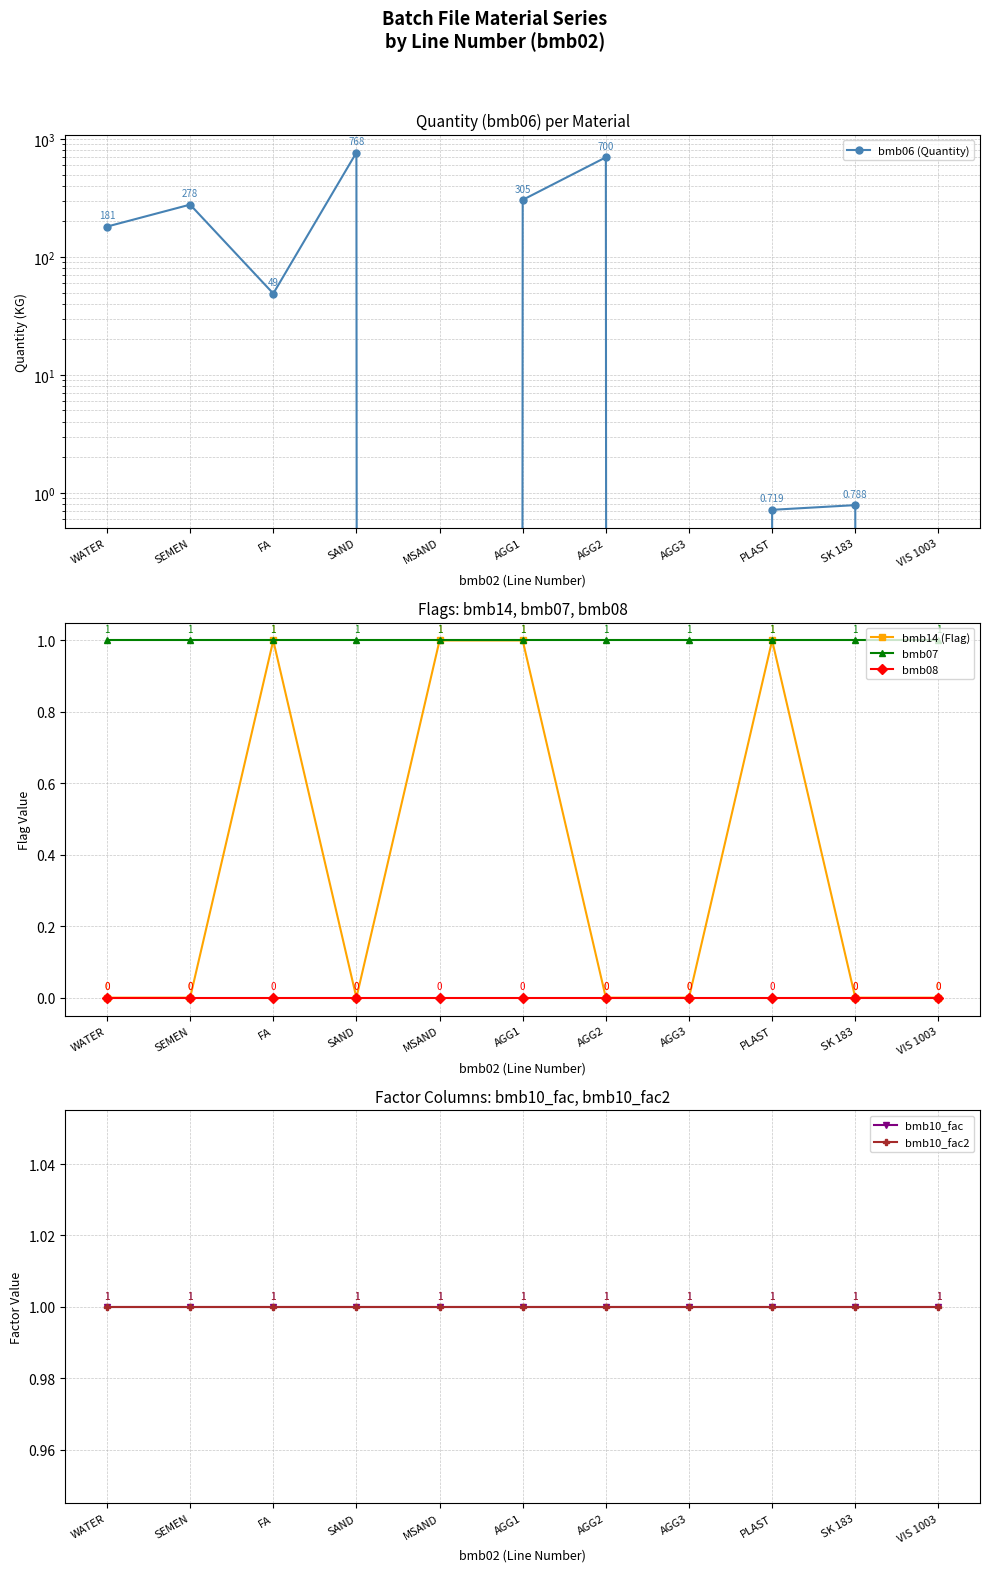

What are all the series names shown in the legend?

bmb06 (Quantity), bmb14 (Flag), bmb07, bmb08, bmb10_fac, bmb10_fac2